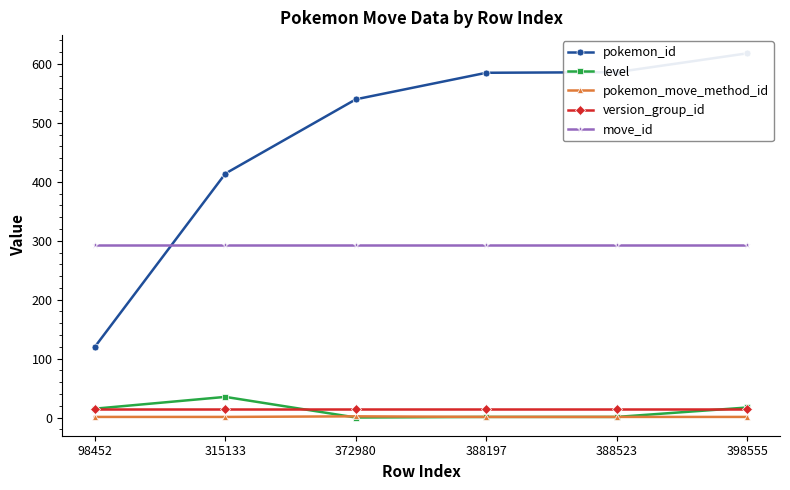

Is the value of pokemon_id at 398555 greater than the value of pokemon_move_method_id at 398555?

Yes